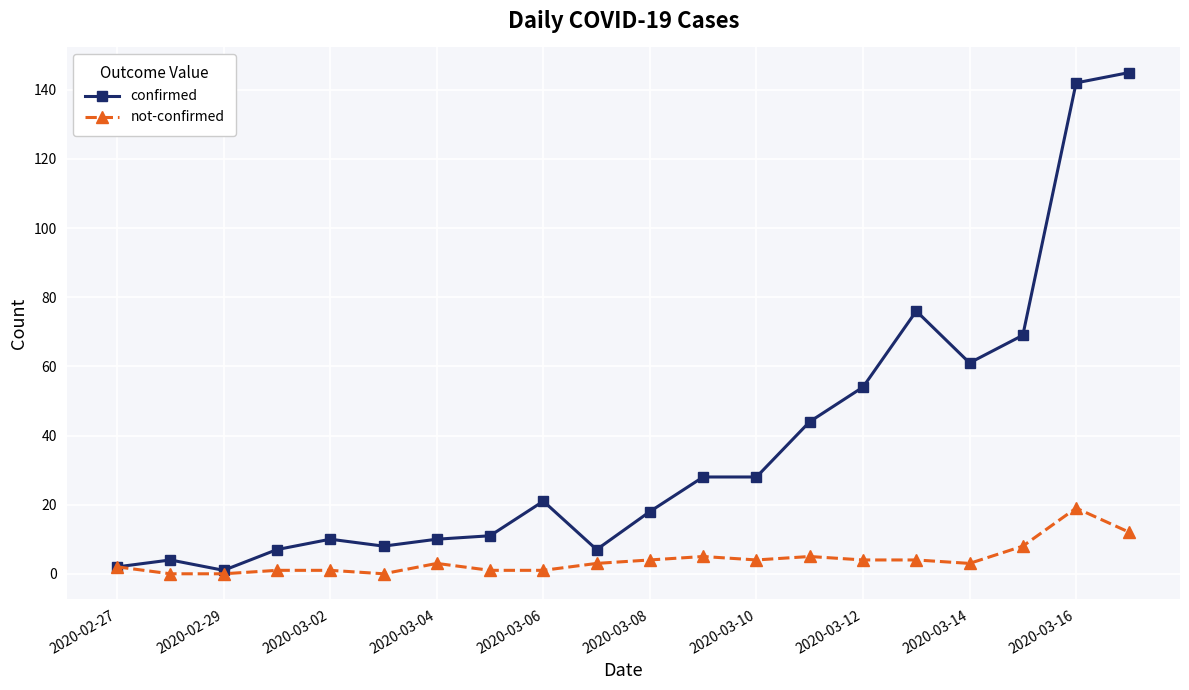

Which series has the largest range (max minus min)?

confirmed